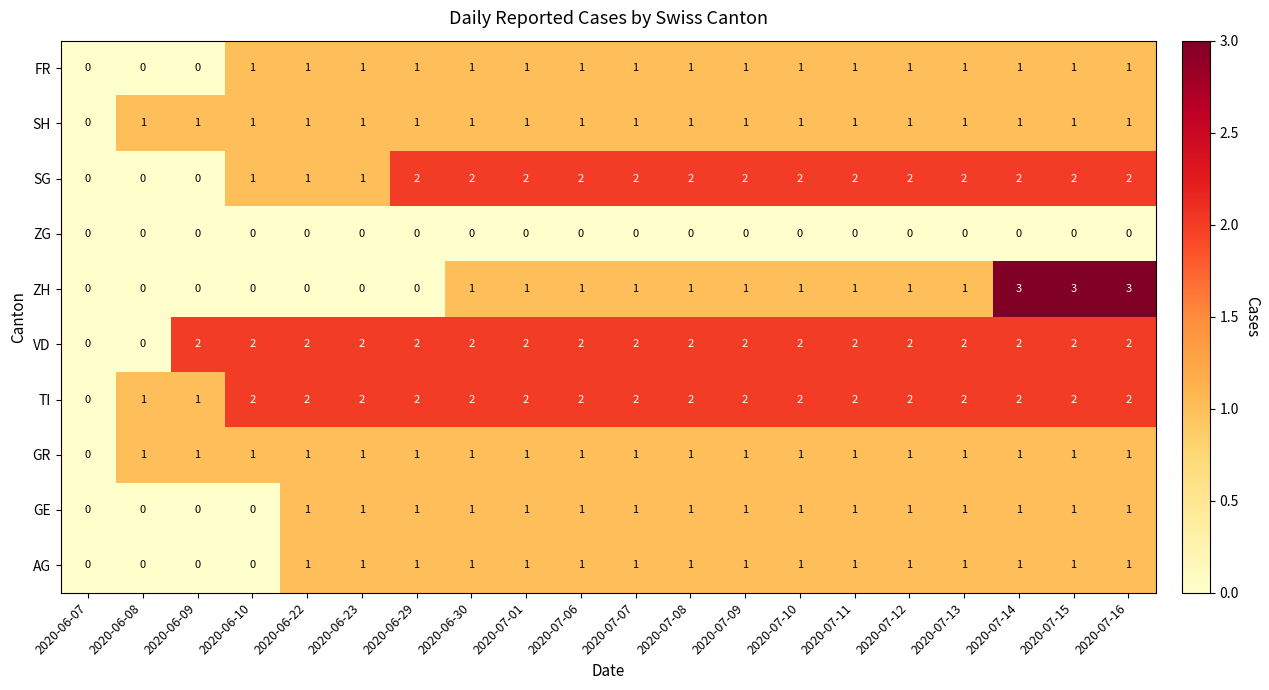

The ZH series shows 0 at 2020-06-29. True or false?

True